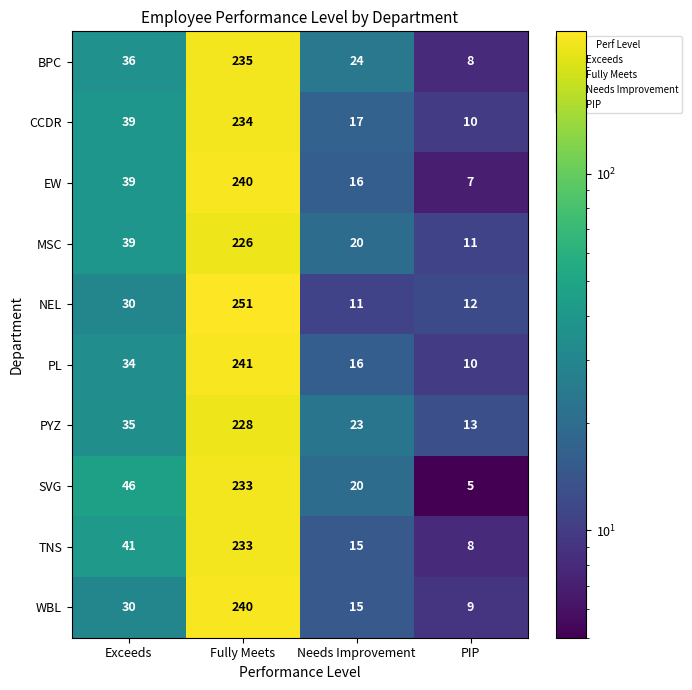

How many data points in WBL are less than 30?

2